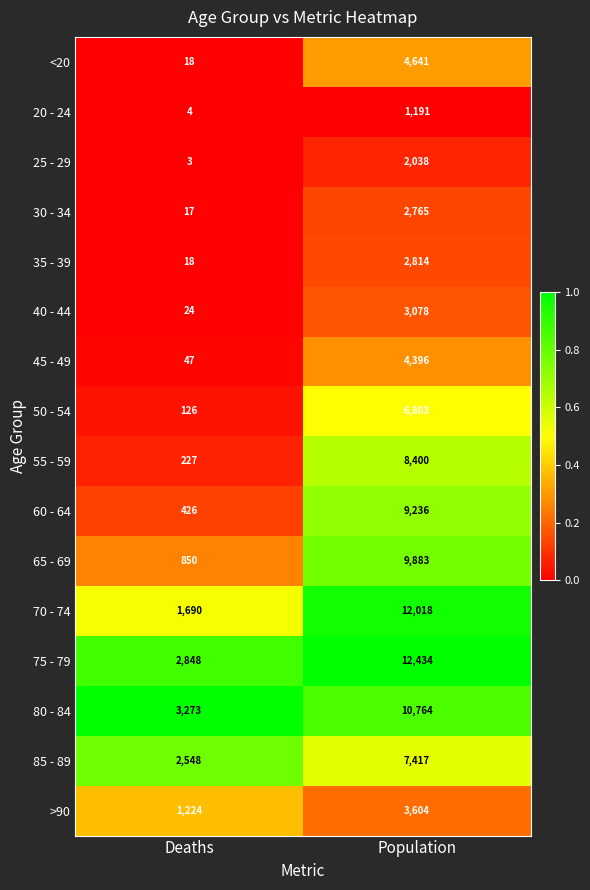

Is the value of 80 - 84 at Population greater than the value of 35 - 39 at Population?

Yes